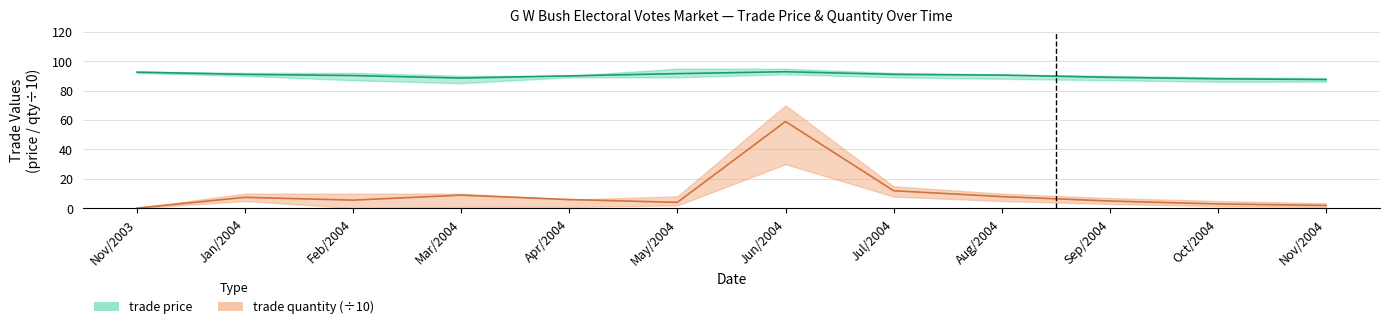

What is the label of the 6th point from the left?

May/2004